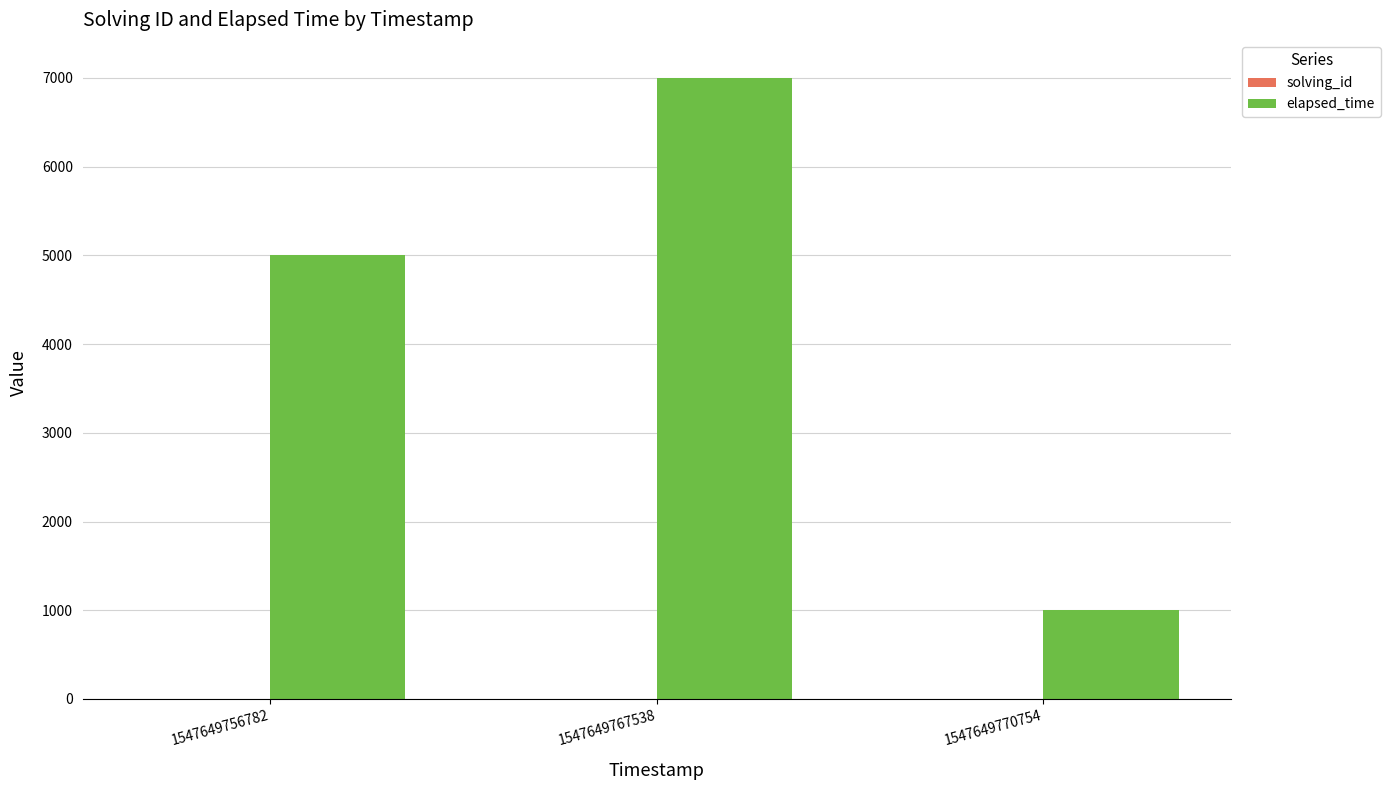

How many groups of bars are there?

3